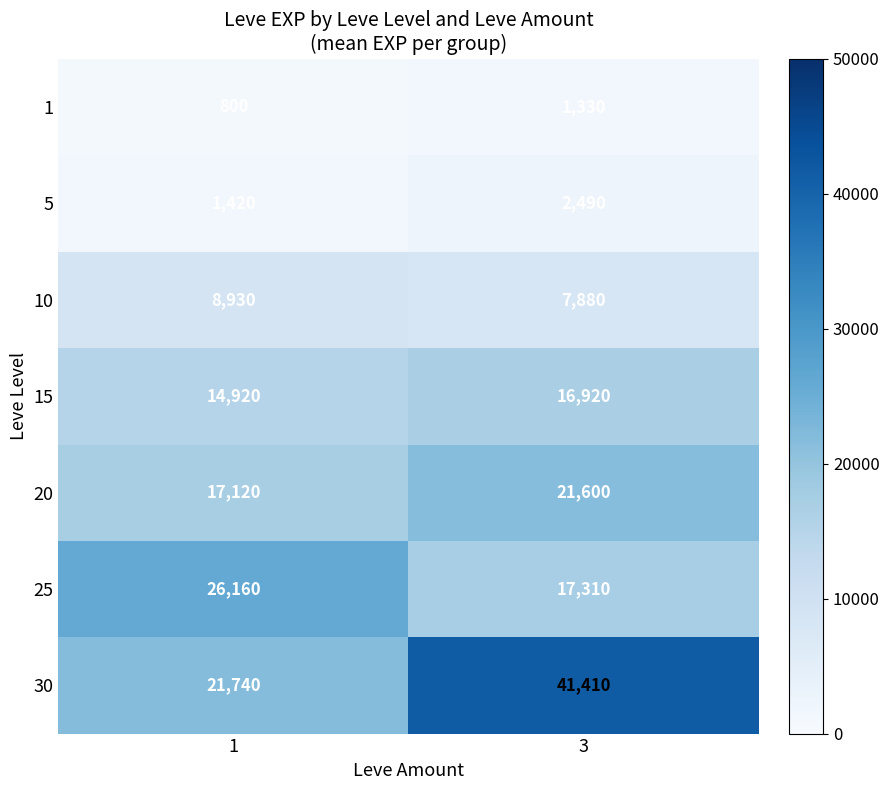

Reading left to right, list all the values displayed in this chart.

1: 1=800	3=1330
5: 1=1420	3=2490
10: 1=8930	3=7880
15: 1=14920	3=16920
20: 1=17120	3=21600
25: 1=26160	3=17310
30: 1=21740	3=41410